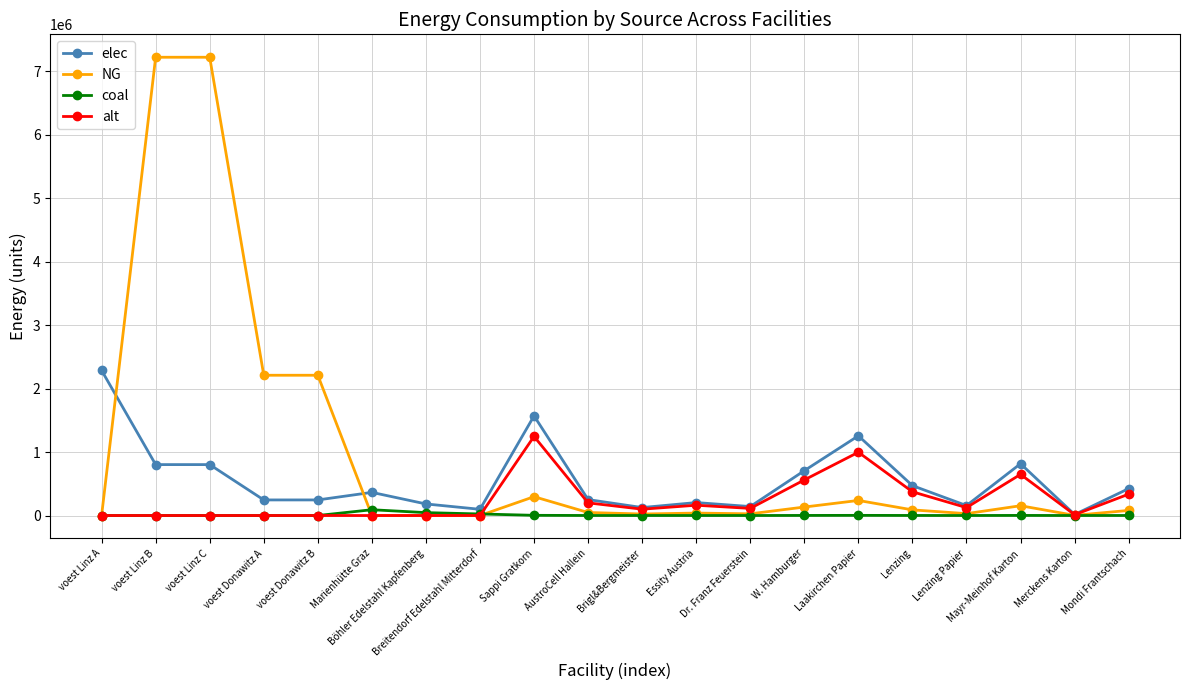

What is the greatest value displayed?

7223820.6